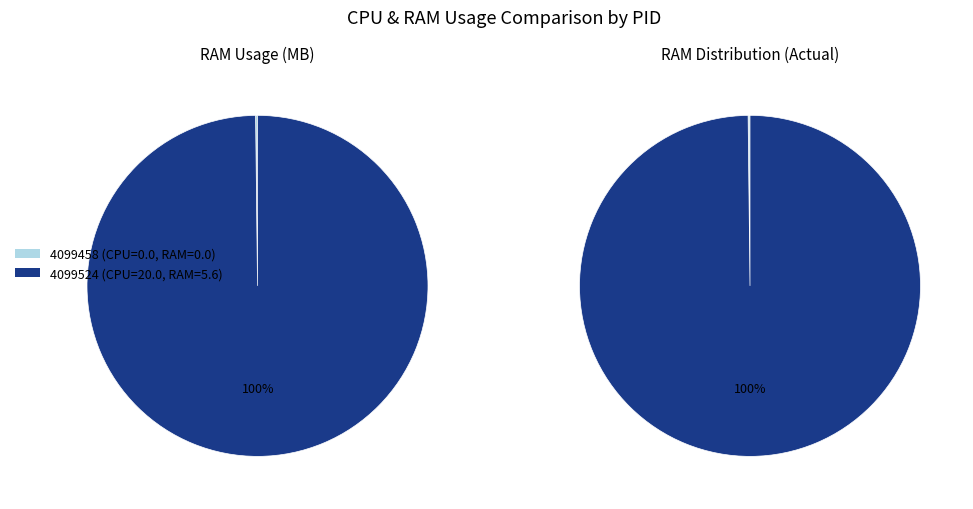

What is the change in value from 4099458 to 4099524?

+20